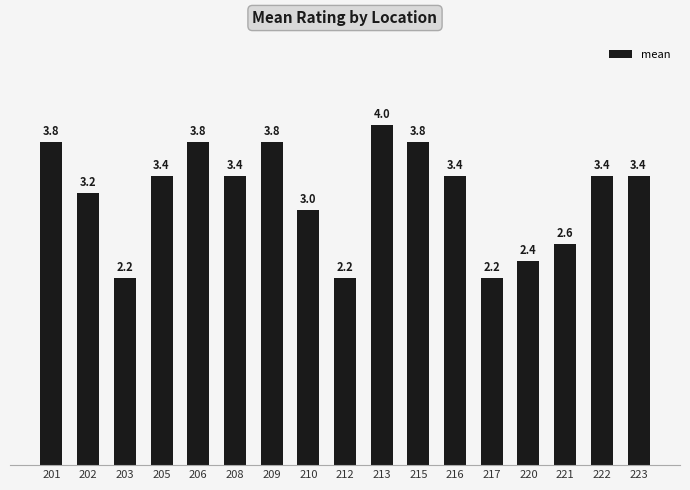

What is the smallest value displayed?

2.2